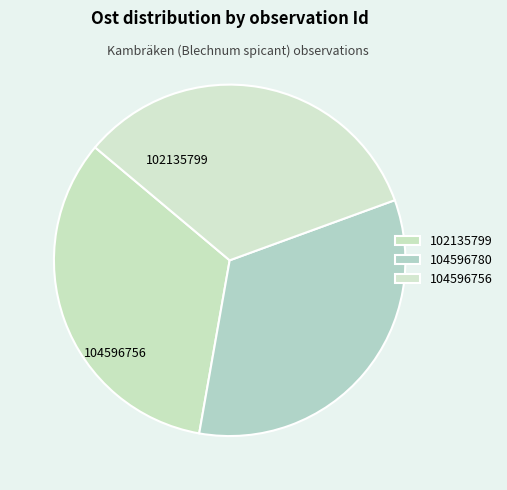

How many segments does this pie chart have?

3